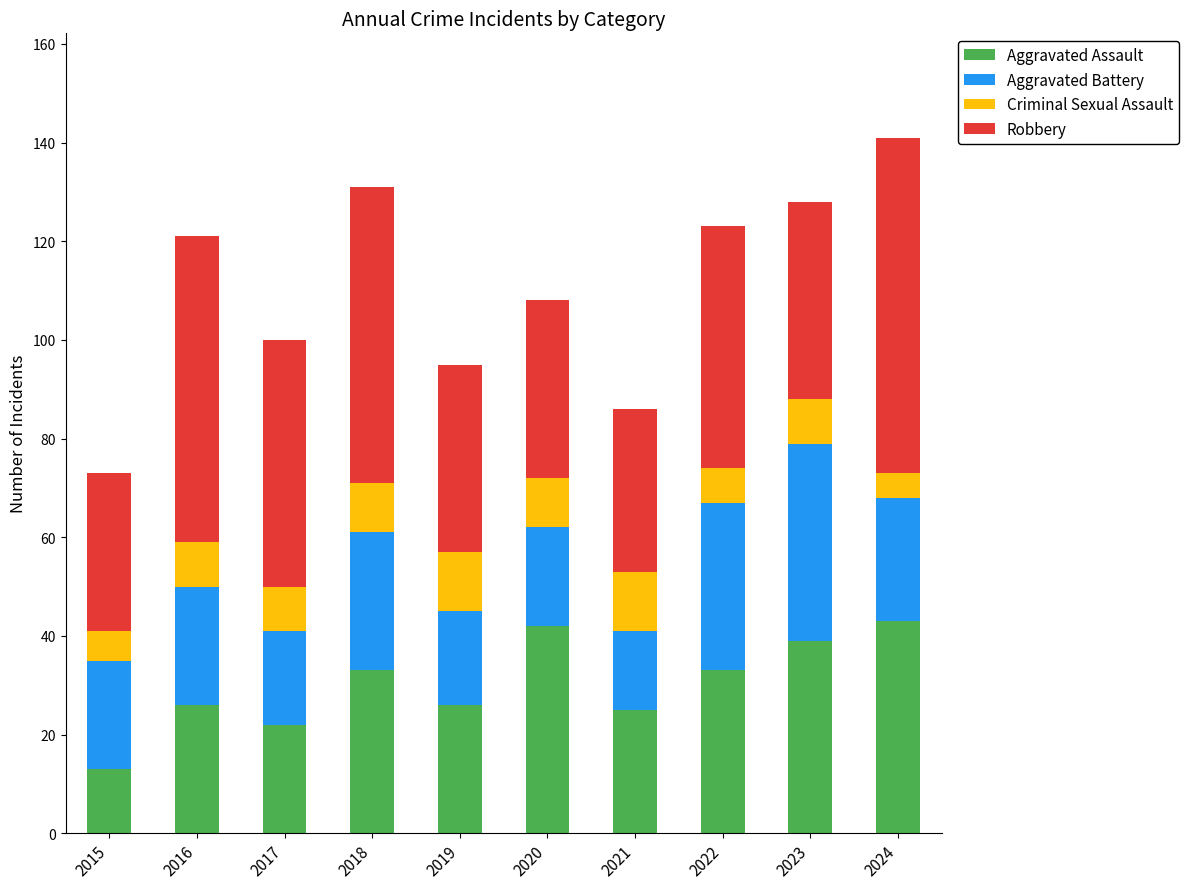

What is the sum of all Aggravated Assault values?

302